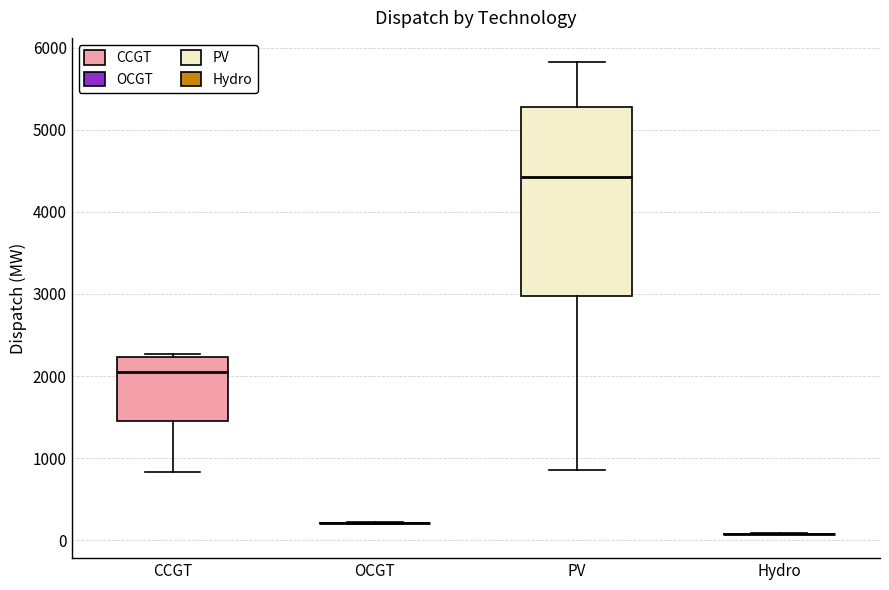

Reading left to right, transcribe this box plot: for each box, give where its median line is, the range the box spans, and where its two whiskers end, as read against the y-axis. The values are not printed on the chart, so give them approximately, as read against the axis.

CCGT: median 2000, box 1500 to 2200, whiskers 800 to 2300
OCGT: box collapsed to a line at 200, whiskers 200 to 200
PV: median 4400, box 3000 to 5300, whiskers 900 to 5800
Hydro: box collapsed to a line at 100, whiskers 100 to 100